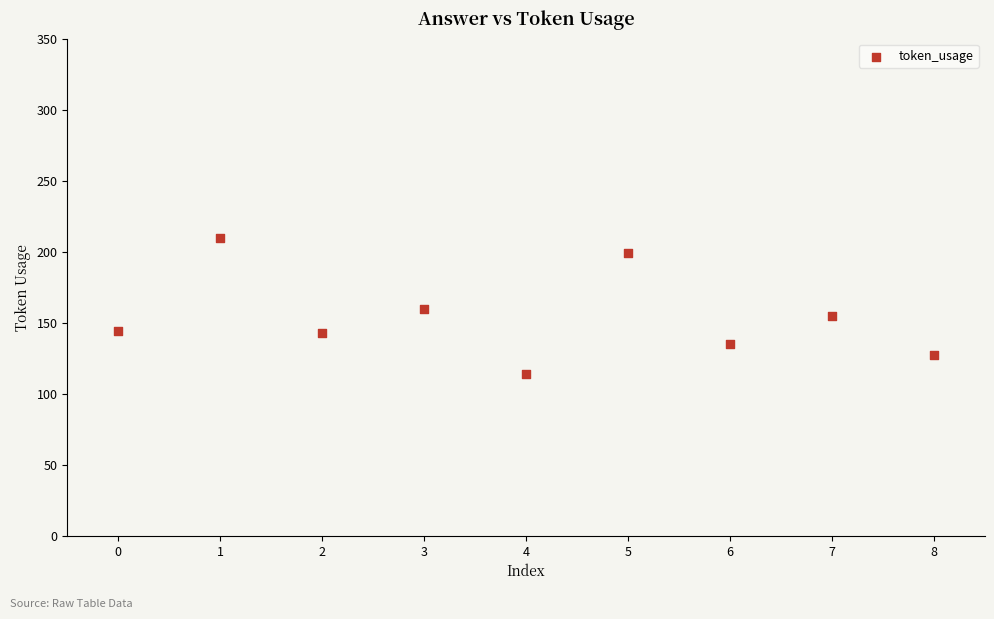

What is the range of Y values (max minus min)?

96